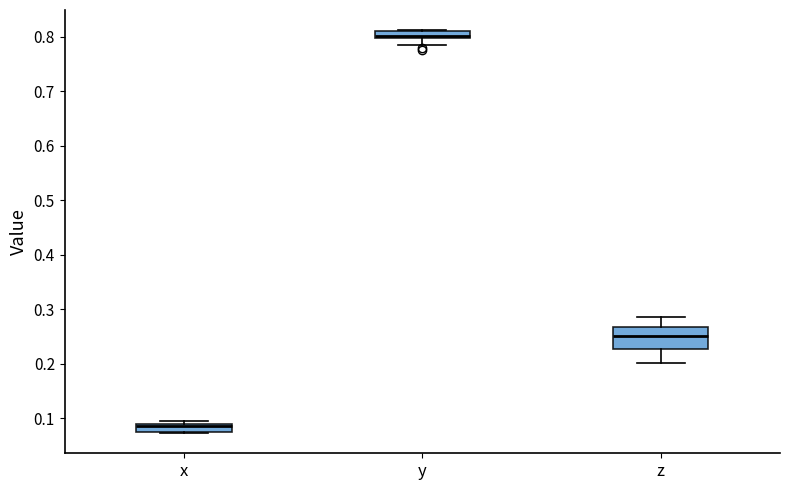

Comparing the boxes themselves (not the whiskers), which one is the tallest?

z